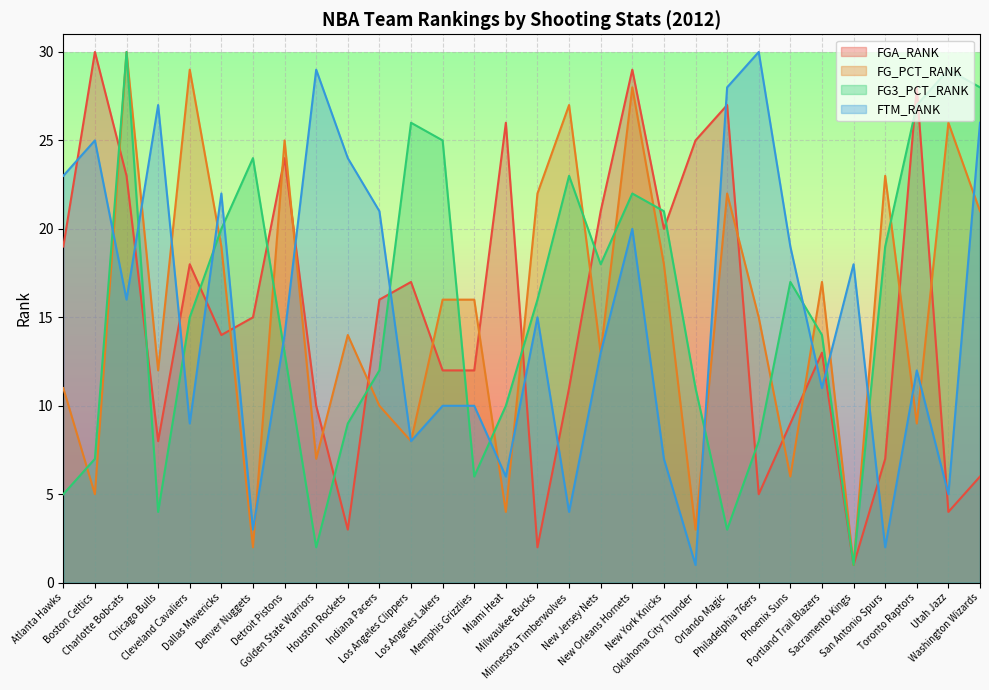

How many data points does each series have?

30